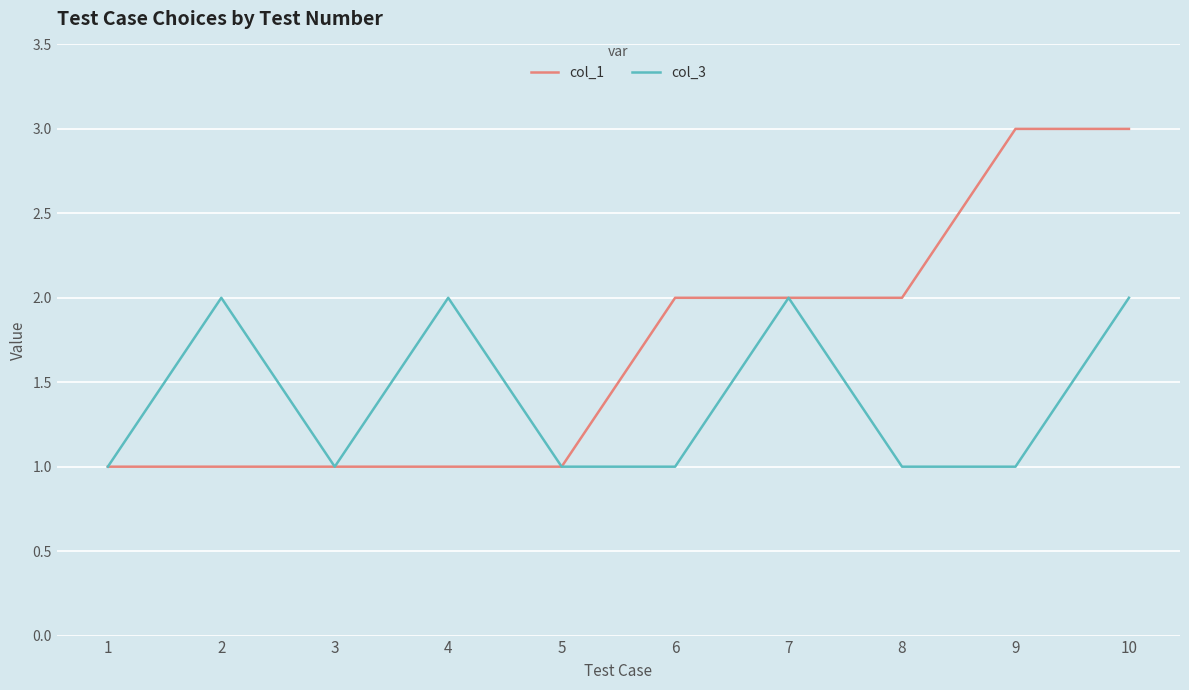

True or false: col_1 has a value of 1 at 8.

False